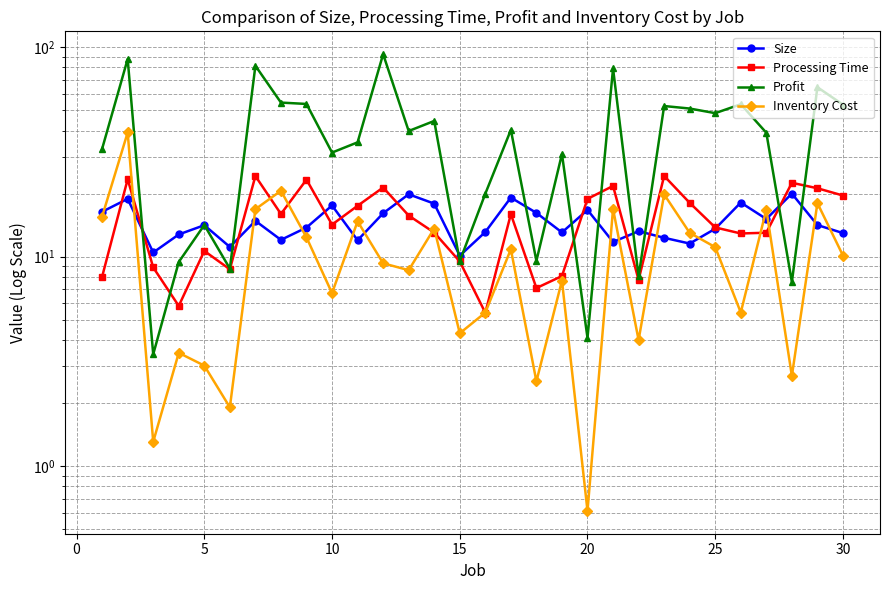

How many intersections are there between Size and Processing Time?

11